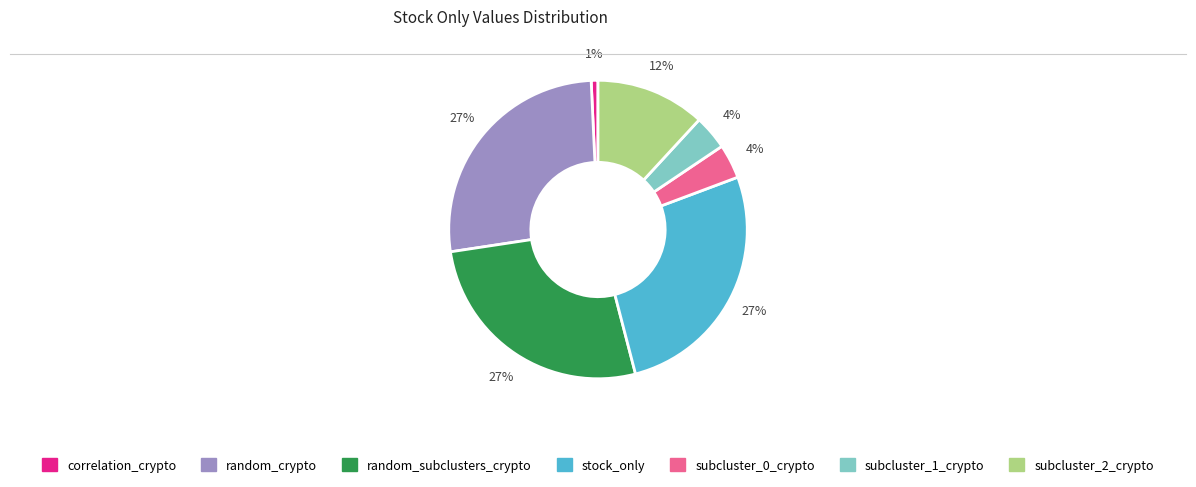

Is there a majority slice in this chart?

No